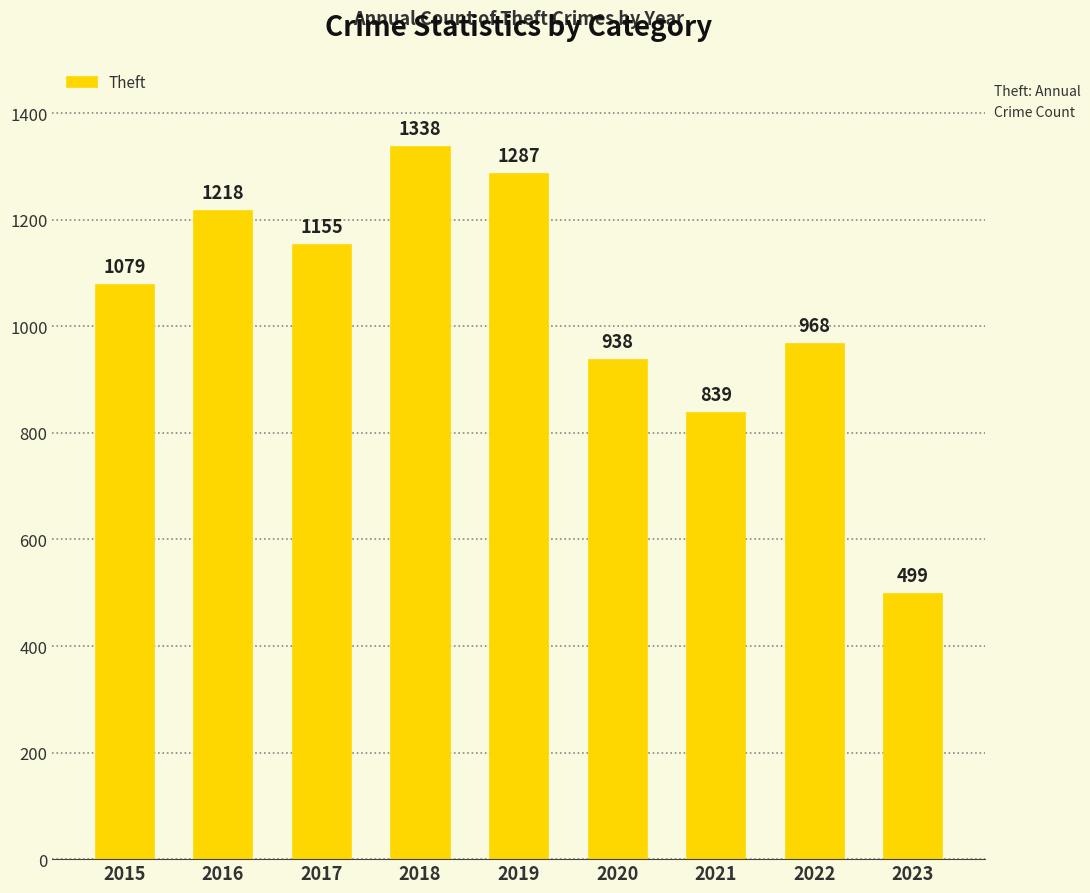

What is the difference between the second highest and minimum values?

788